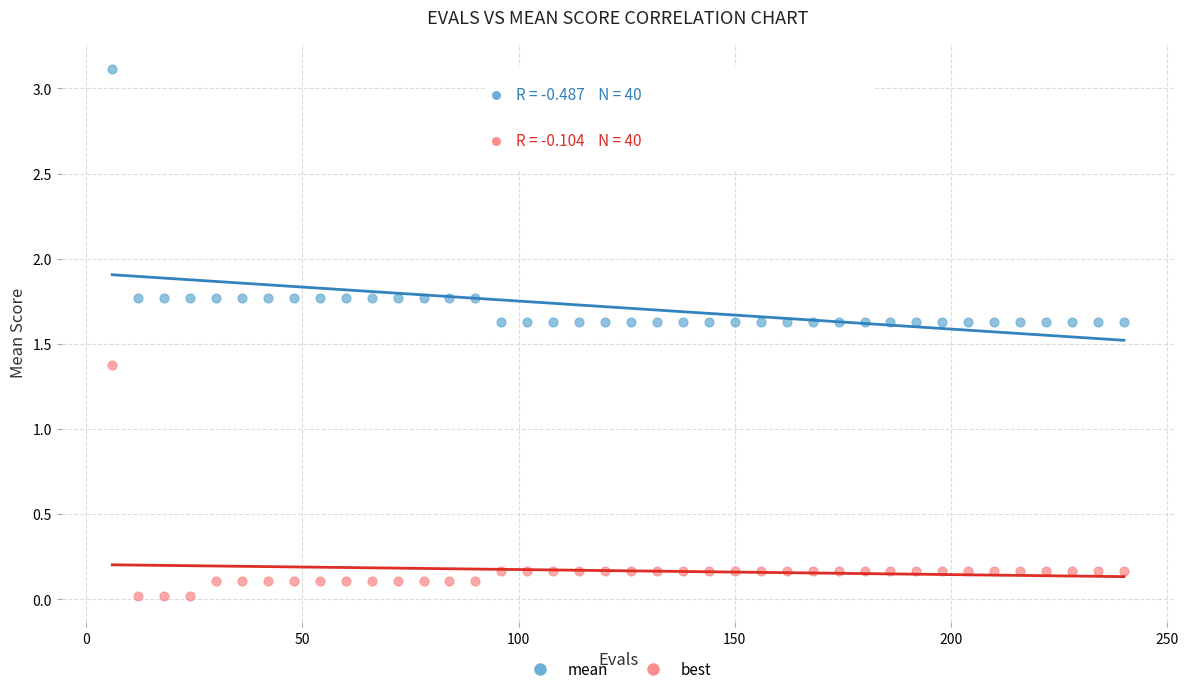

Which series reaches the maximum Y coordinate?

mean